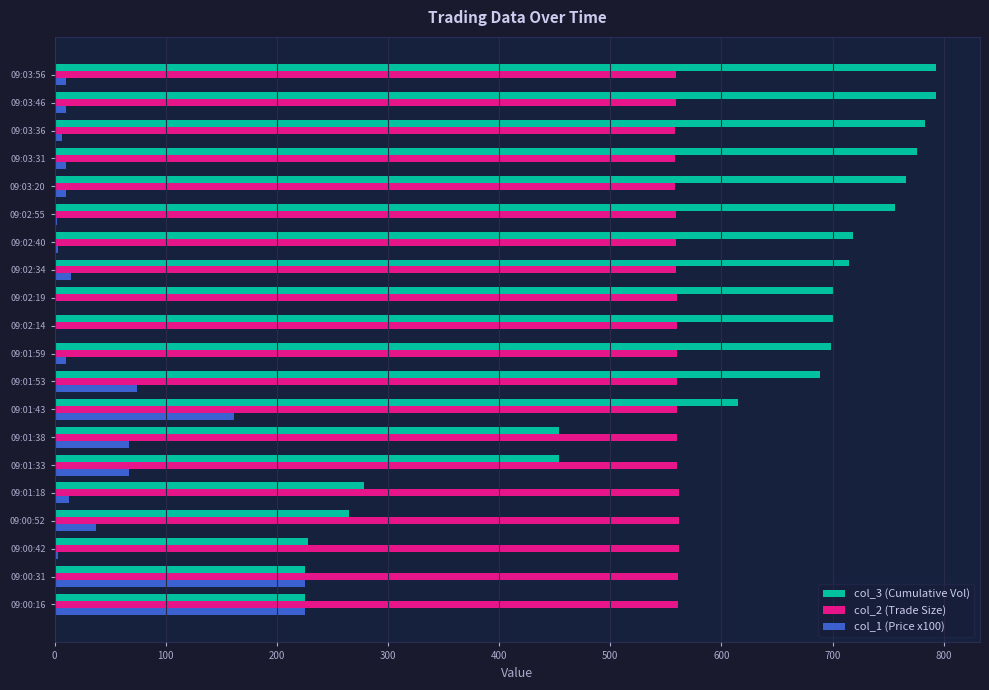

Is it true that col_3 (Cumulative Vol) equals 1236 at 09:01:59?

False